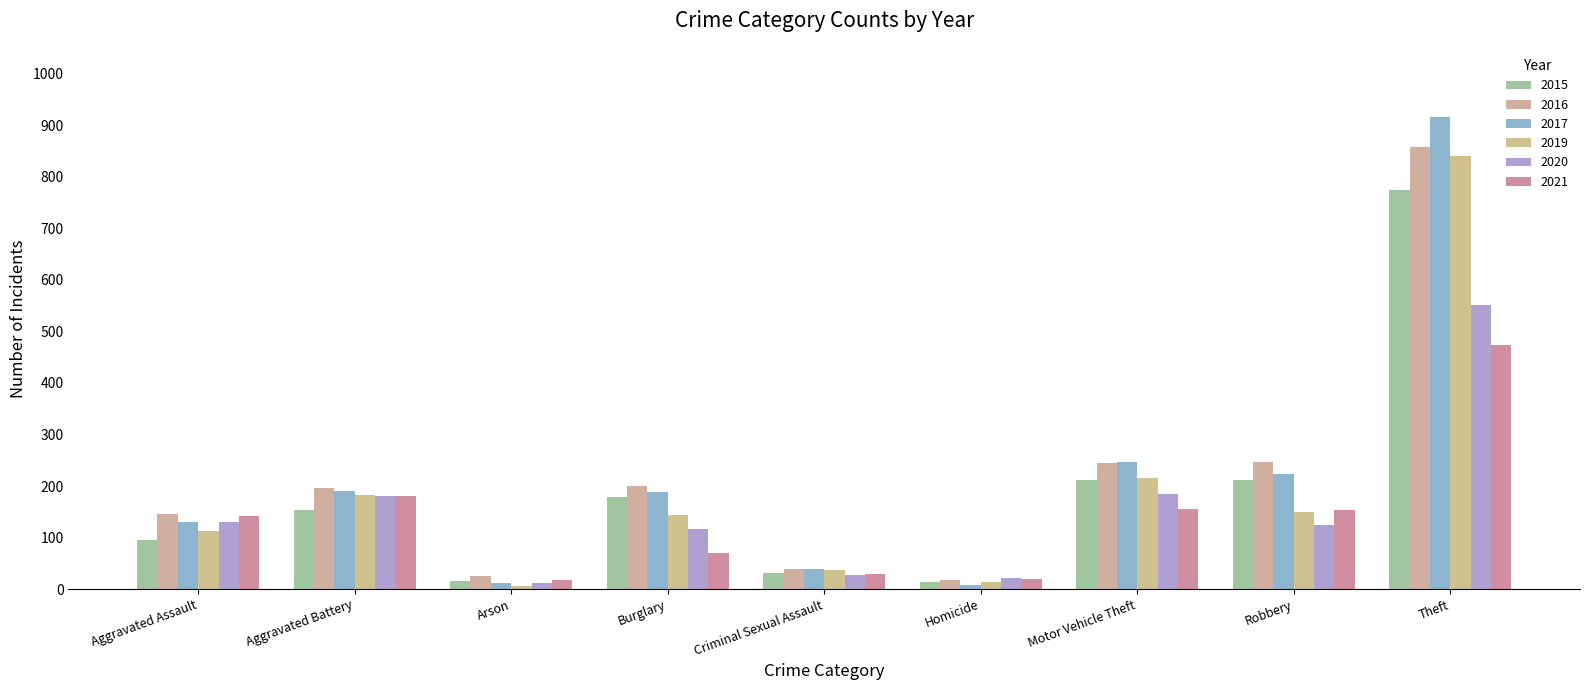

The value of 2015 at Burglary is 178. True or false?

True